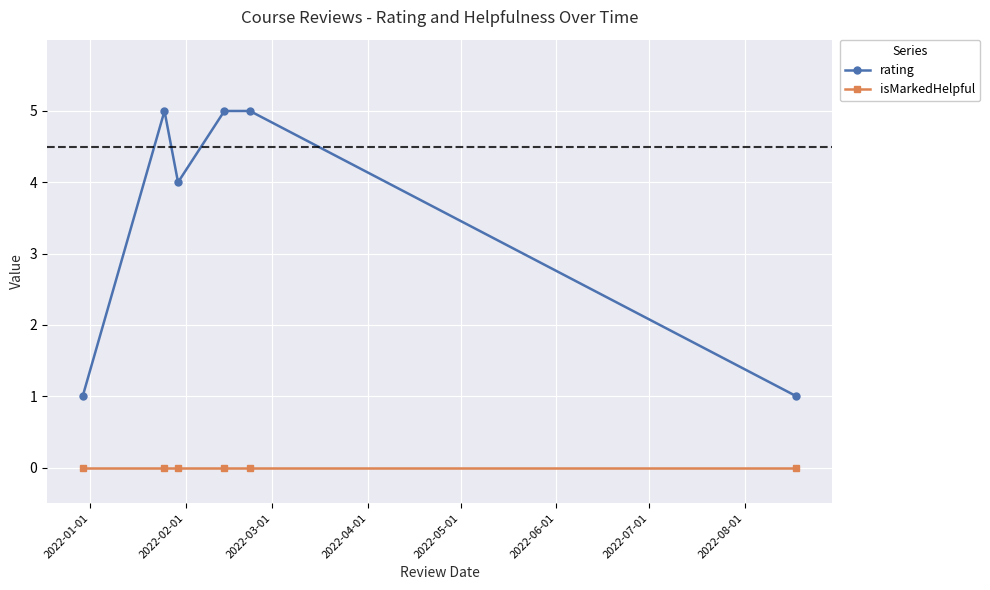

Rank the series by their maximum value, from highest to lowest.

rating, isMarkedHelpful